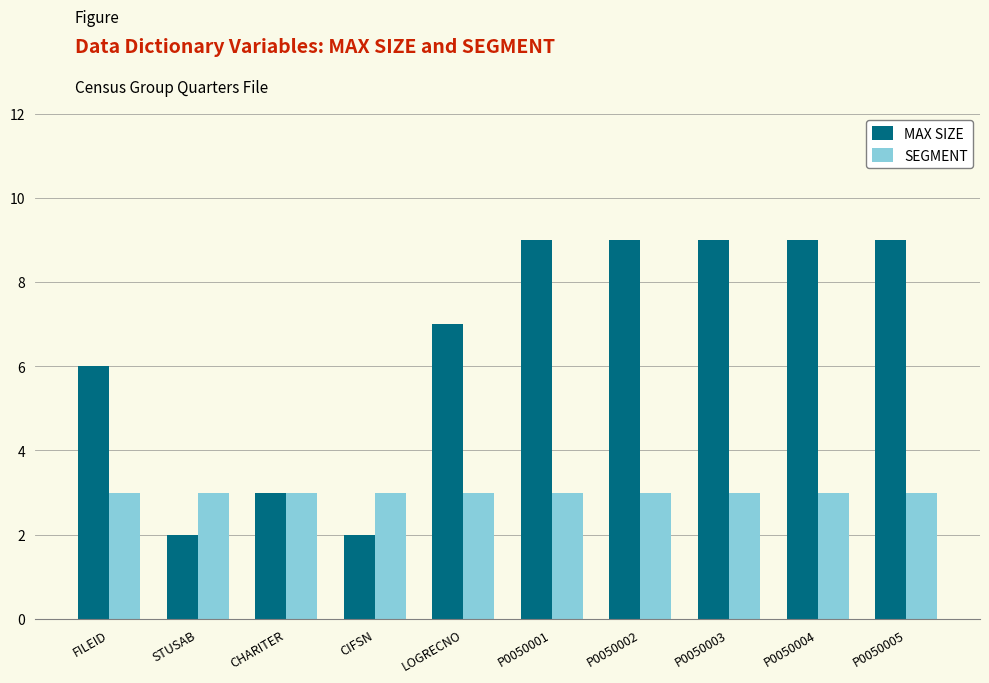

How many bars are there in total?

20